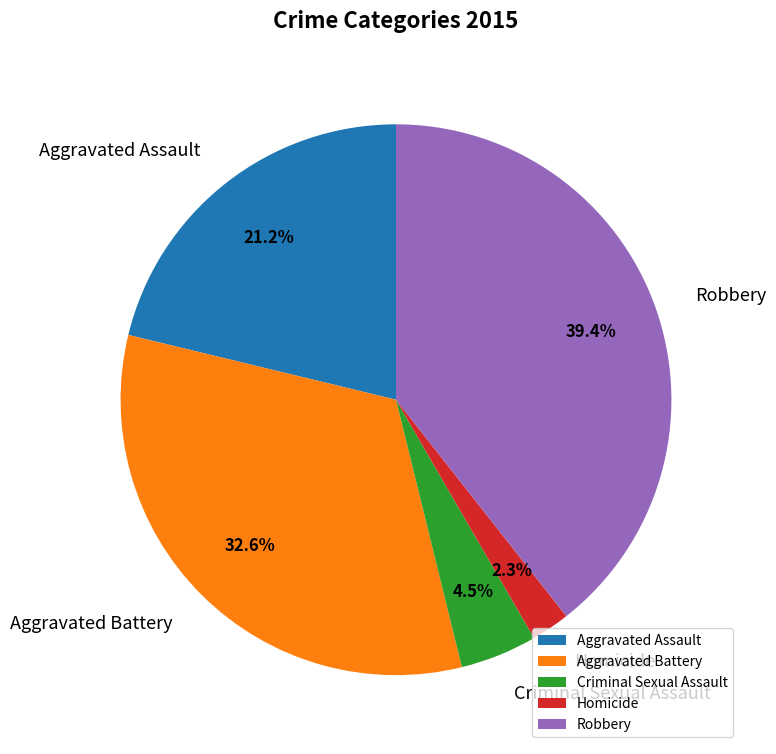

What is the smallest slice in the pie chart?

Homicide